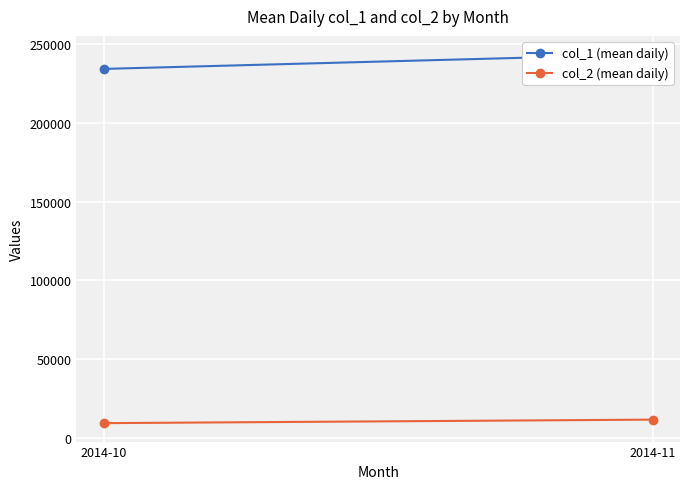

Reading left to right, list all the values displayed in this chart.

col_1 (mean daily): 2014-10=234439.9	2014-11=243698.9
col_2 (mean daily): 2014-10=9316.9	2014-11=11549.7